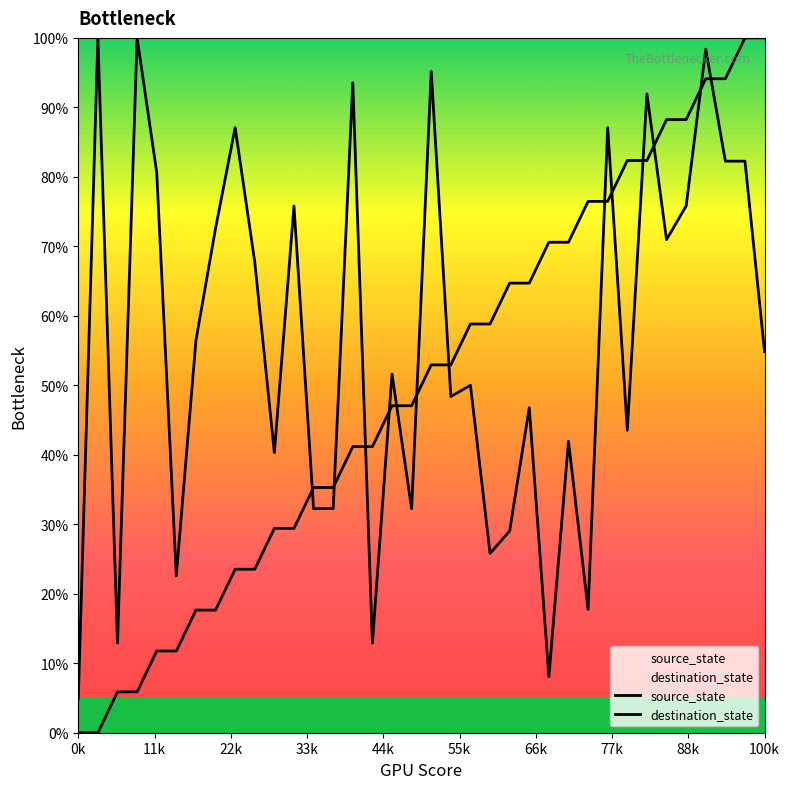

How many lines are shown in the chart?

2